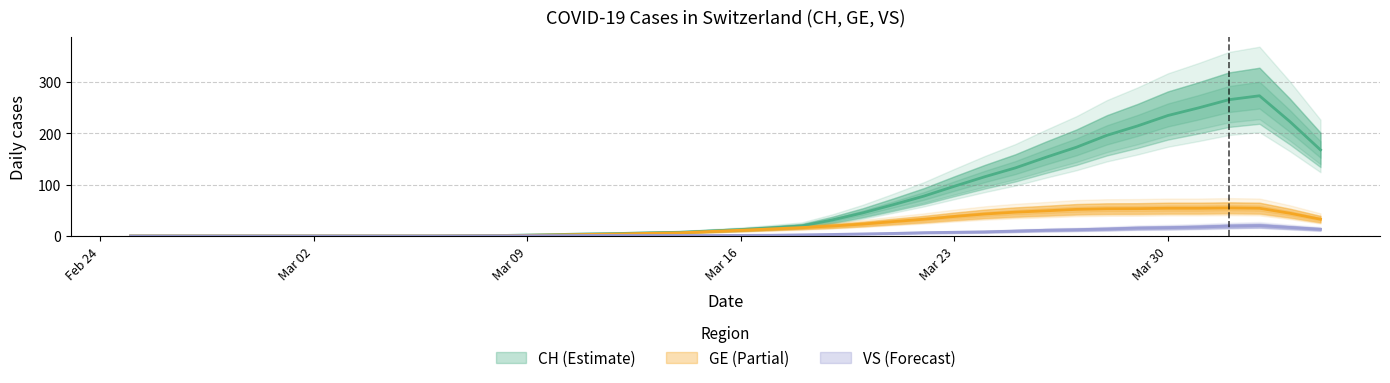

How many values in the GE series are below 11?

20